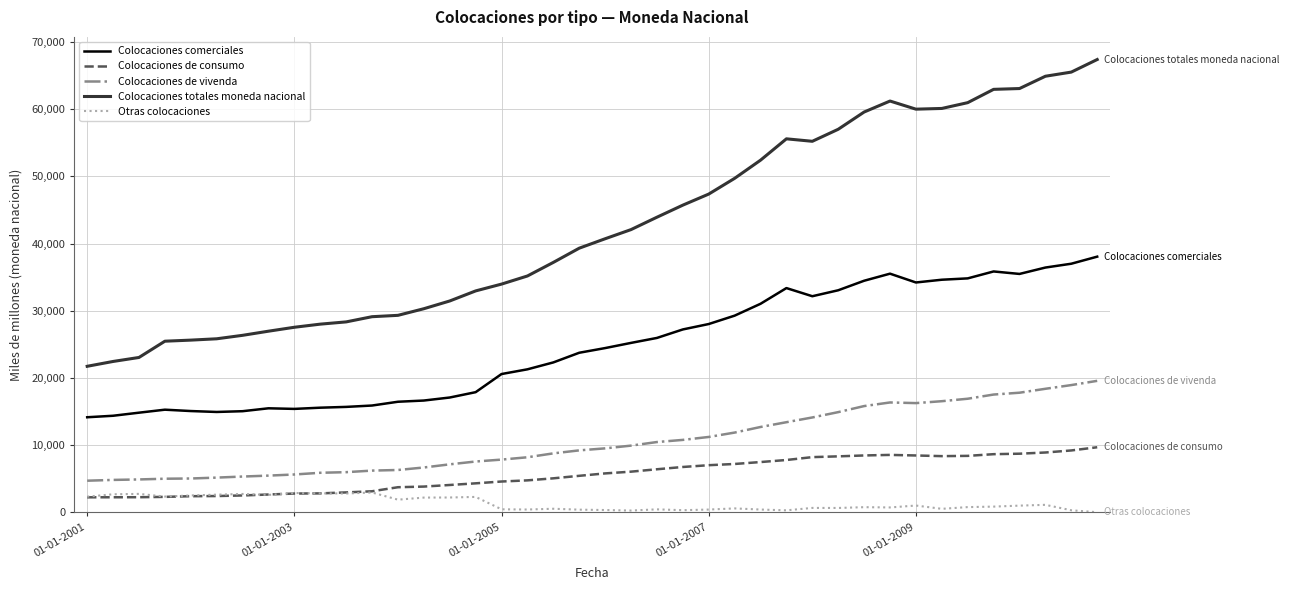

True or false: Otras colocaciones and Colocaciones de vivenda cross at least once.

False